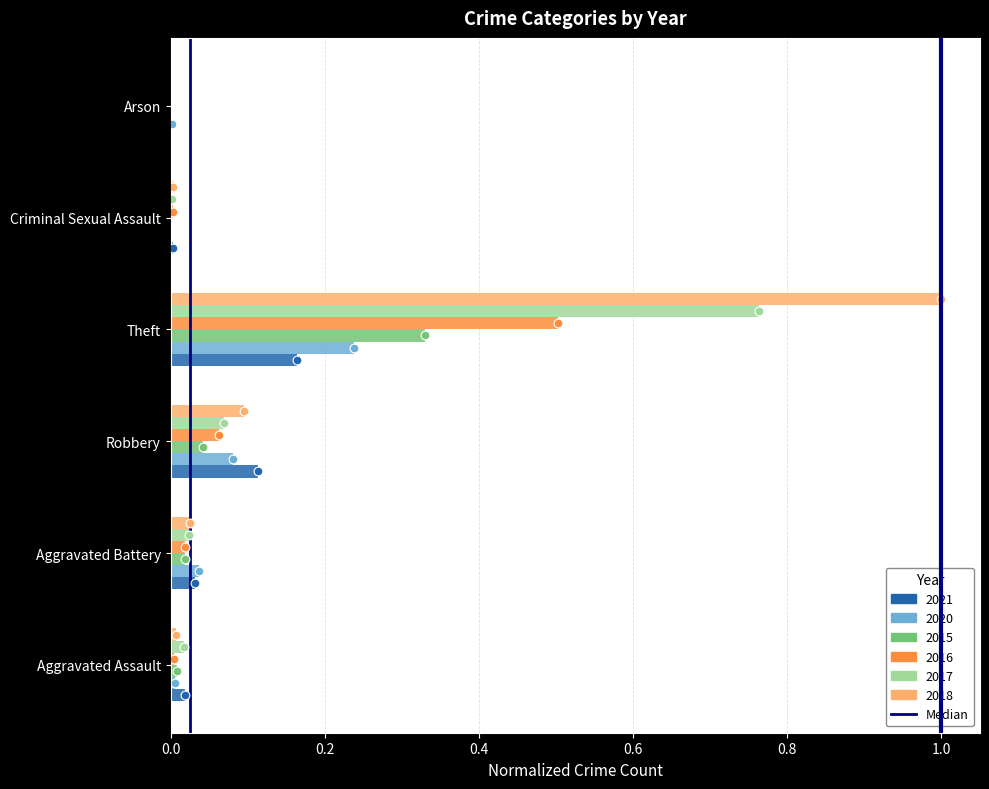

What is the change in value from 0.0 to 0.2?

+1